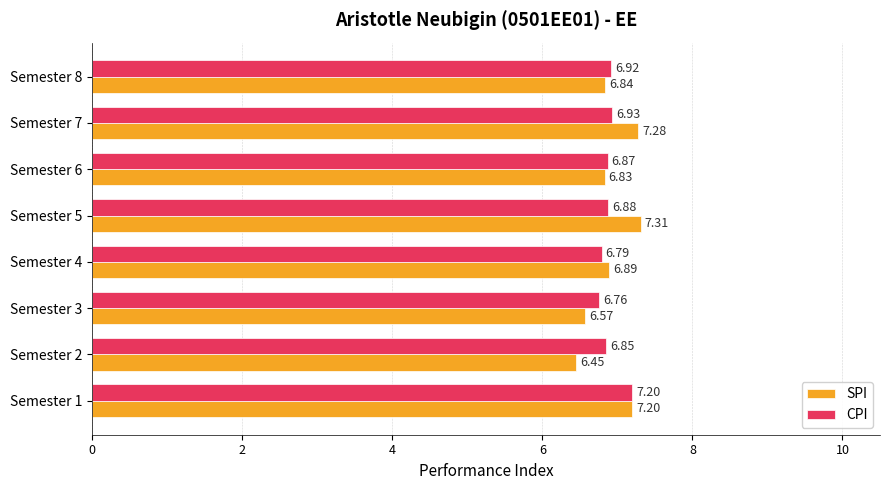

What is the average value of the CPI series?

6.9